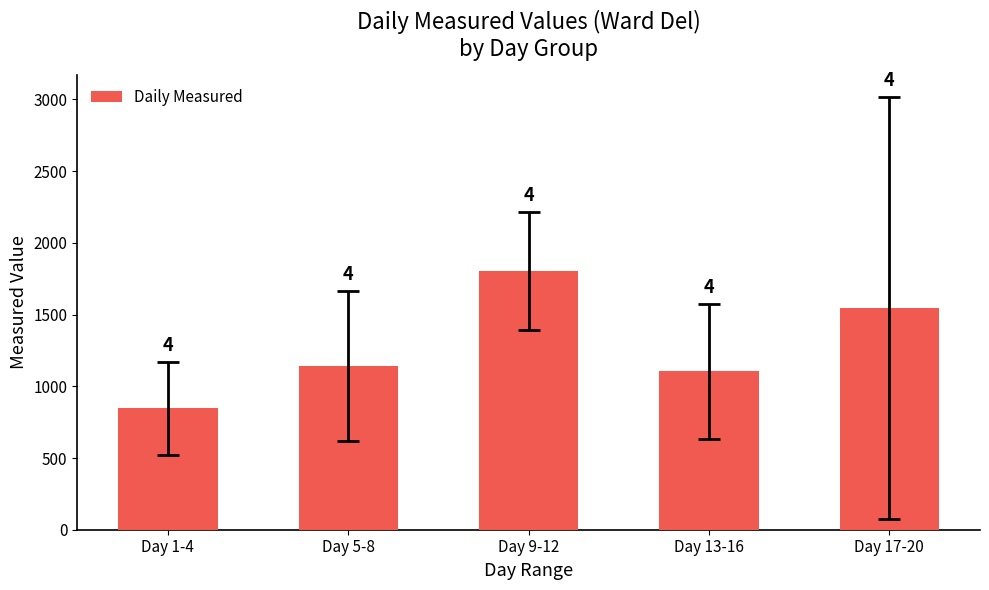

The chart shows a value of 2984.4 at Day 9-12. True or false?

False